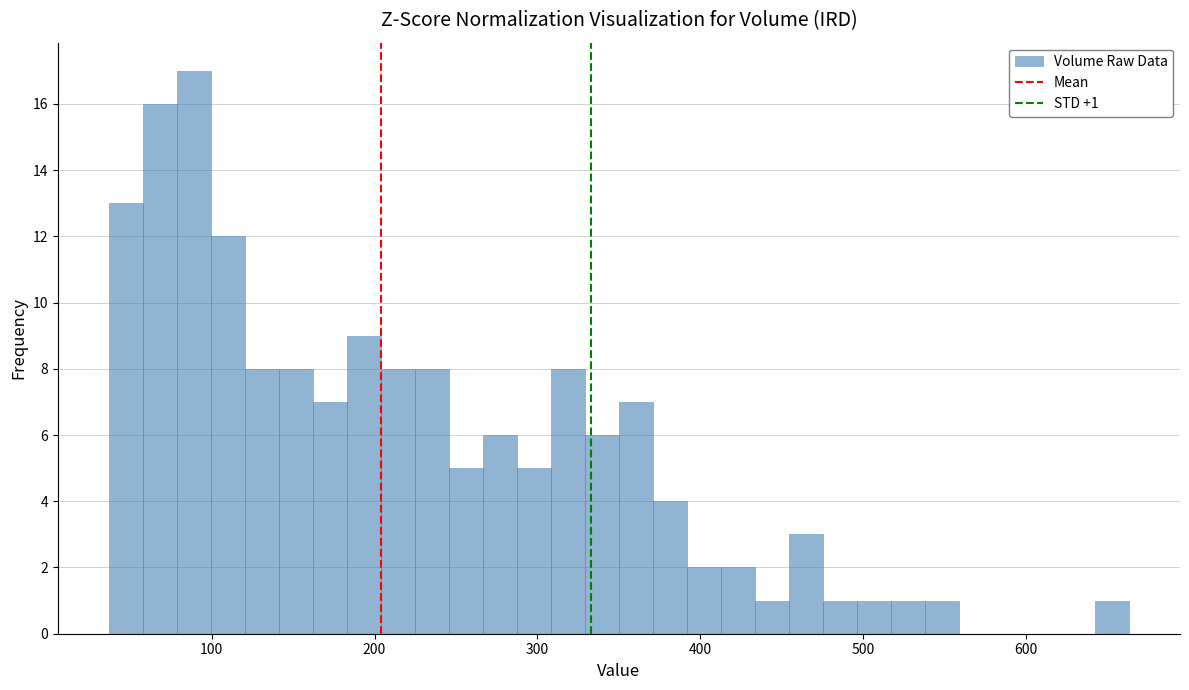

Read against the x-axis, roughly where is the centre of the tallest bar?

90